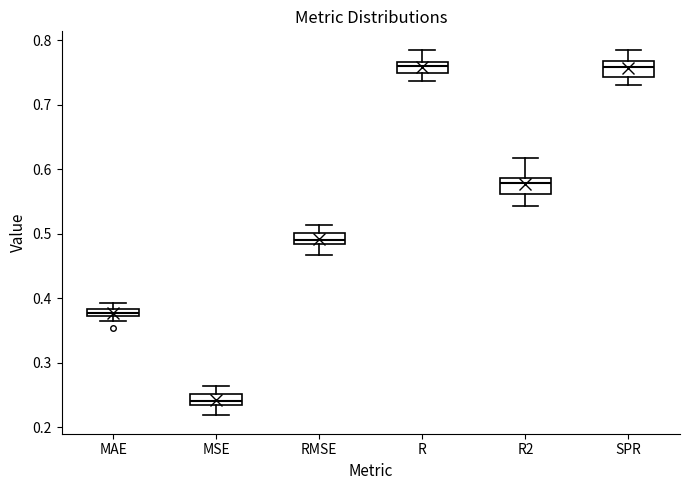

Where does the median line of the box for MSE sit on the y-axis? The values are not printed on the chart, so give them approximately, as read against the axis.

0.24